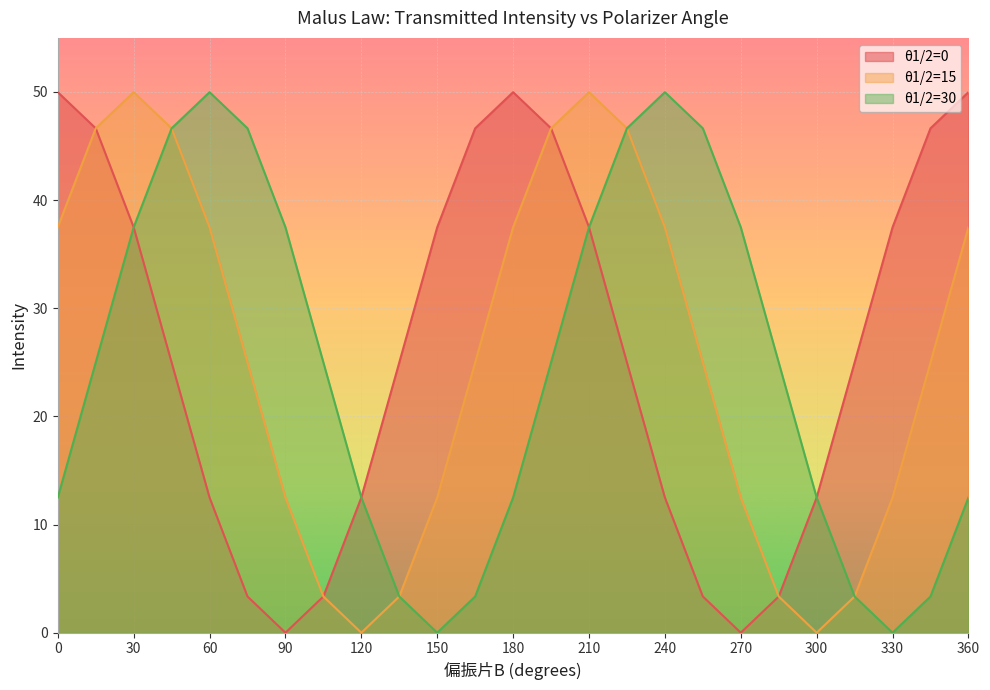

List the series in order of their peak value, lowest first.

θ1/2=0, θ1/2=15, θ1/2=30